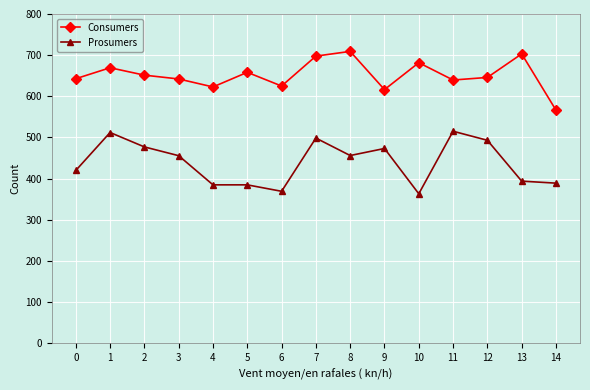

What is the difference between the highest and lowest values at 9?

143.1